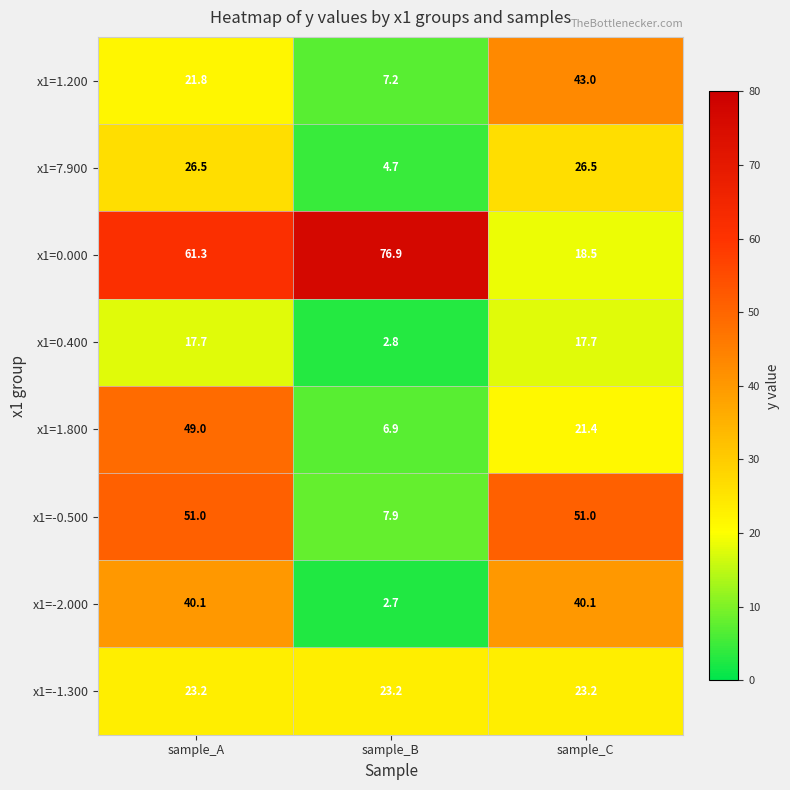

Where is x1=0.400 nearest to the value 10?

sample_B